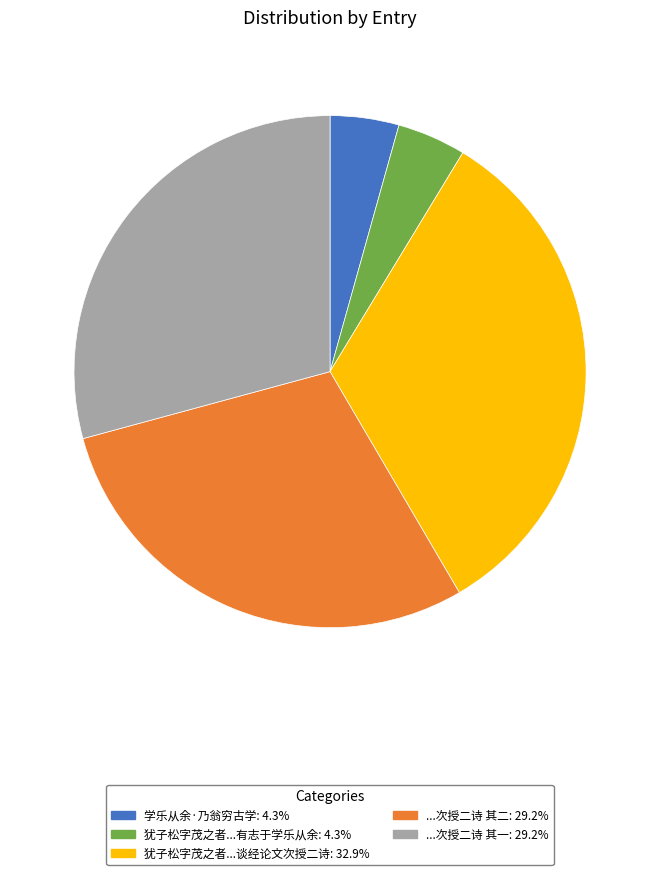

Is the sum of 犹子松字茂之者...谈经论文次授二诗: 32.9% and ...次授二诗 其一: 29.2% greater than half?

Yes